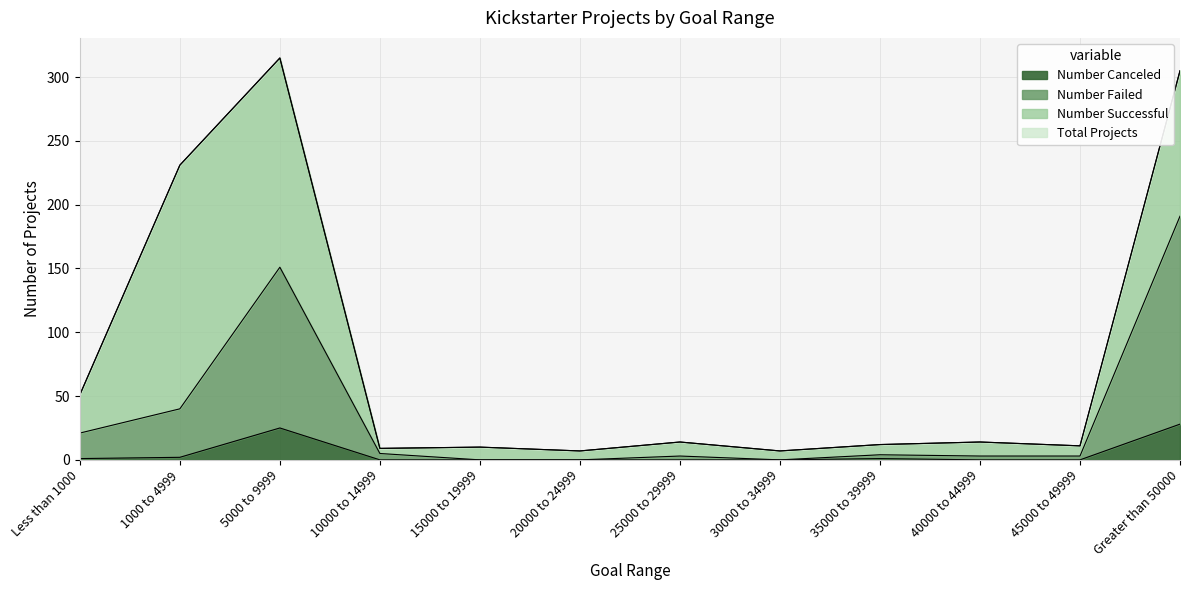

What is the sum of all Total Projects values?

986